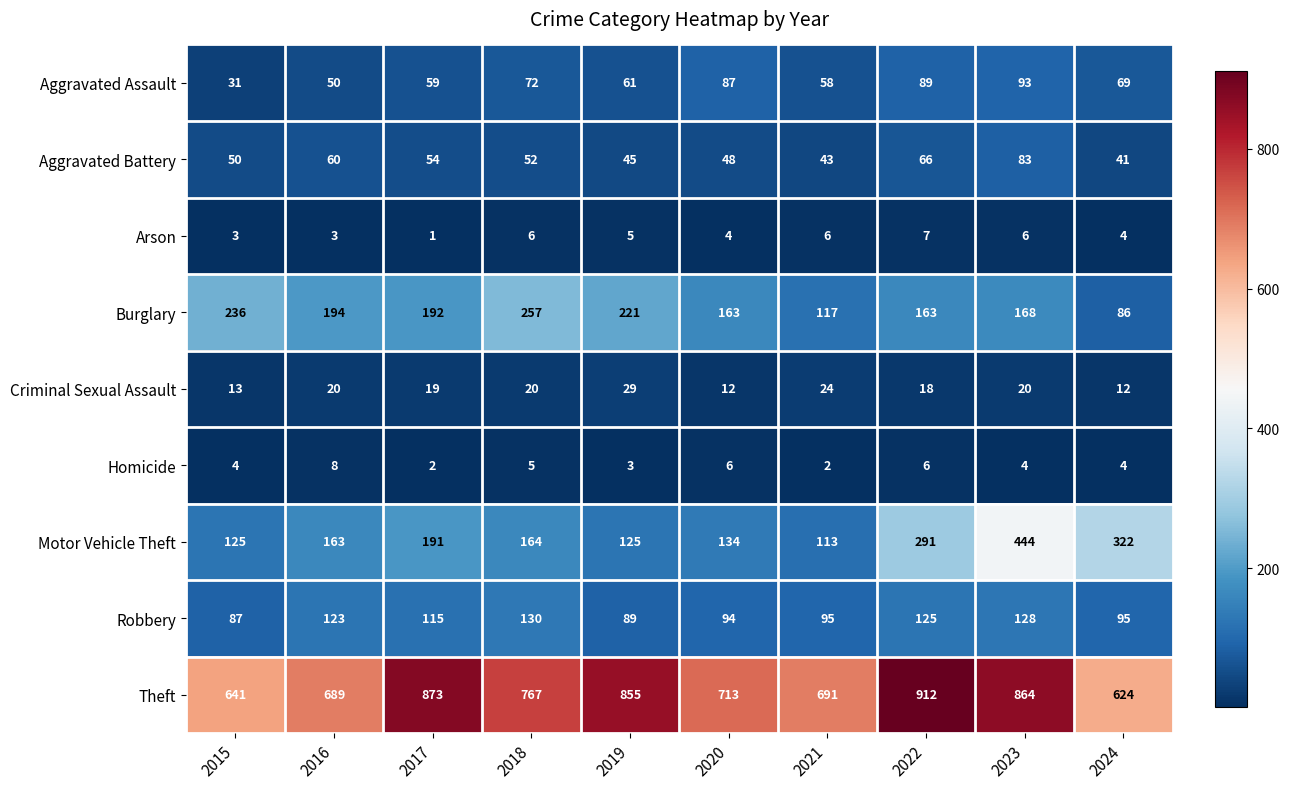

What is the maximum value shown in the chart?

912